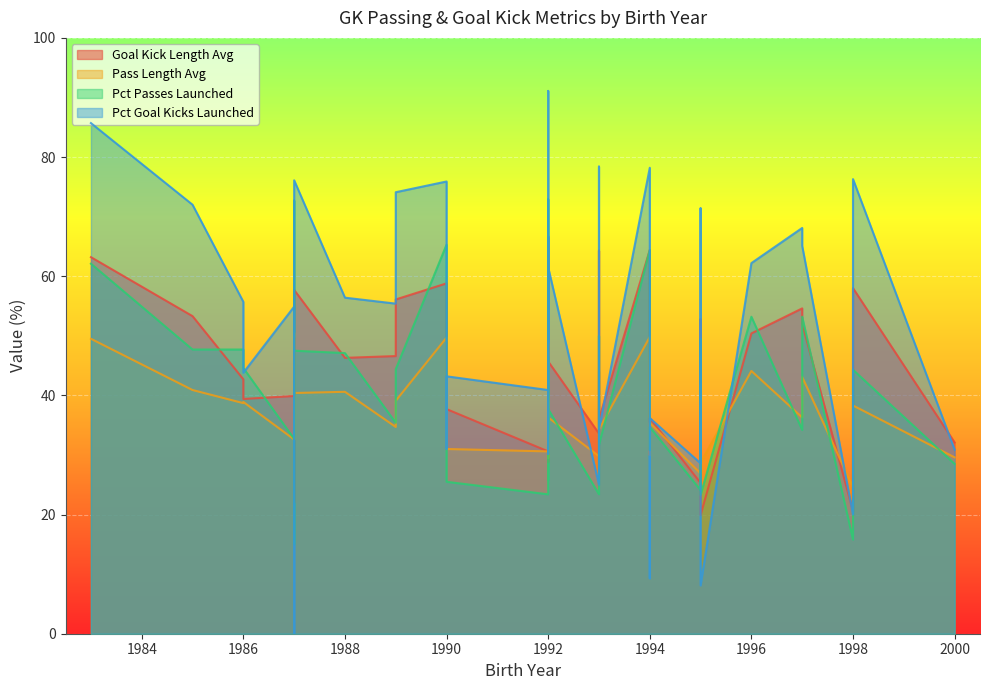

What is the difference between the maximum and second lowest values in the pct_goal_kicks_launched series?

83.0